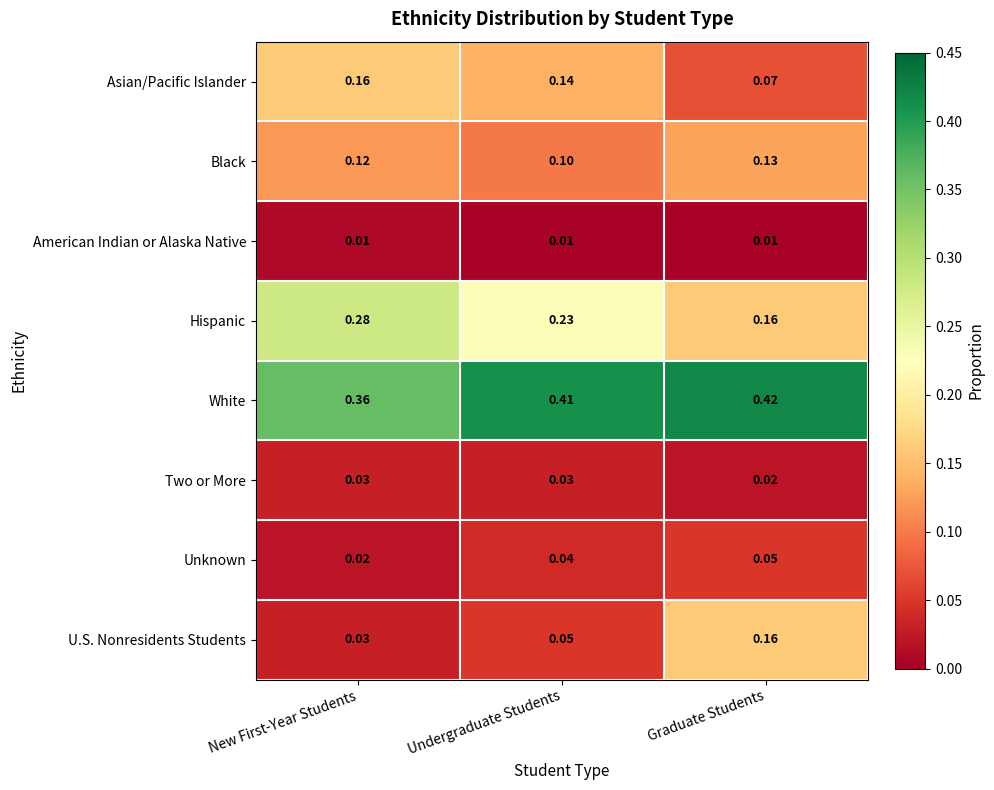

List the labels in order of White value, smallest first.

New First-Year Students, Undergraduate Students, Graduate Students